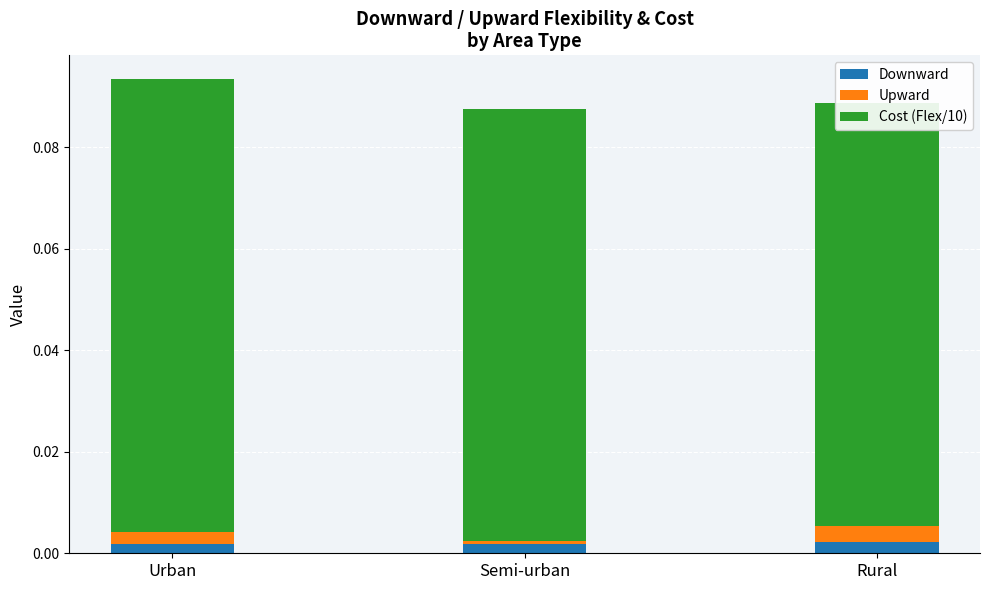

Which has a higher value, Urban or Semi-urban?

Urban